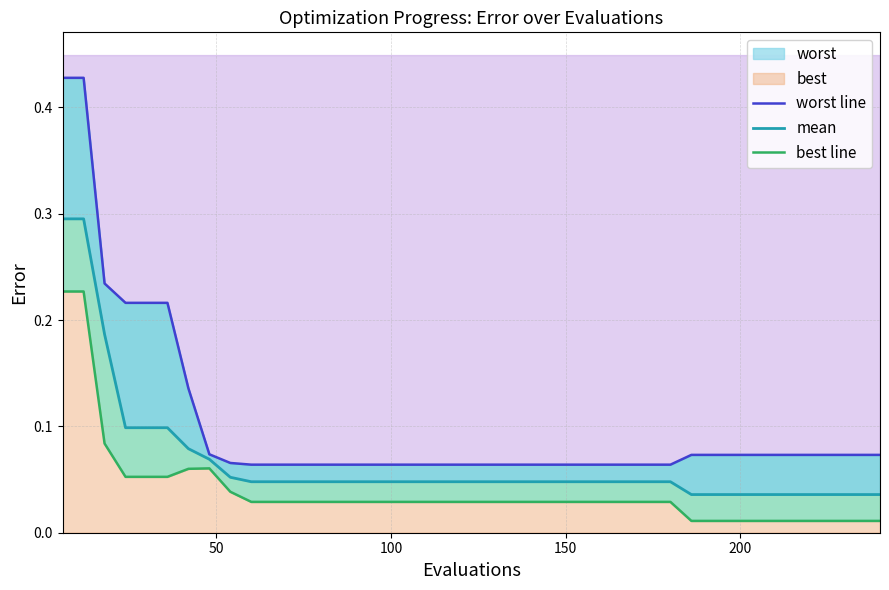

True or false: worst line and mean cross at least once.

False